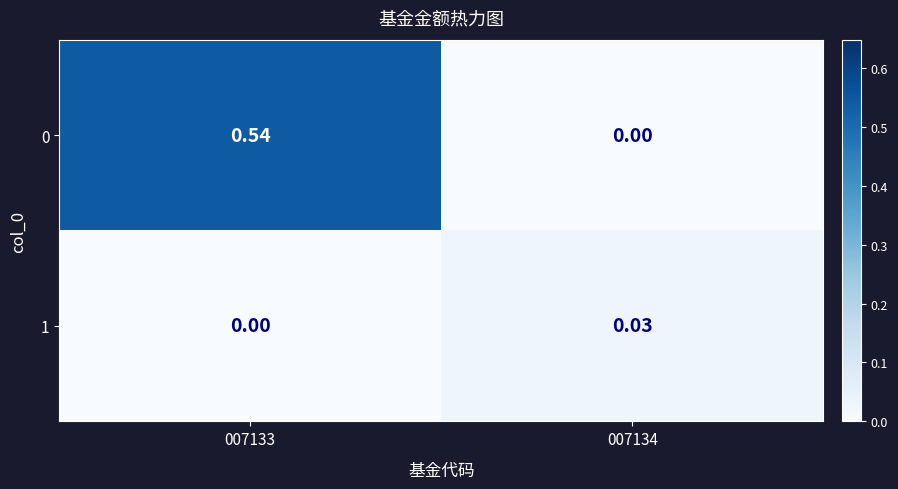

Is the value of 0 at 007134 greater than the value of 1 at 007134?

No